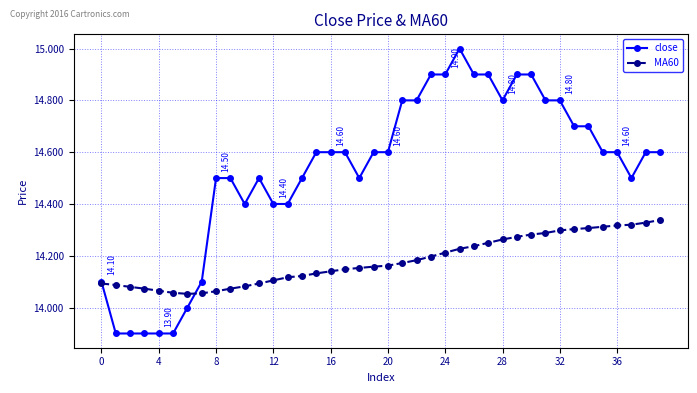

Which series has the widest spread of values?

close